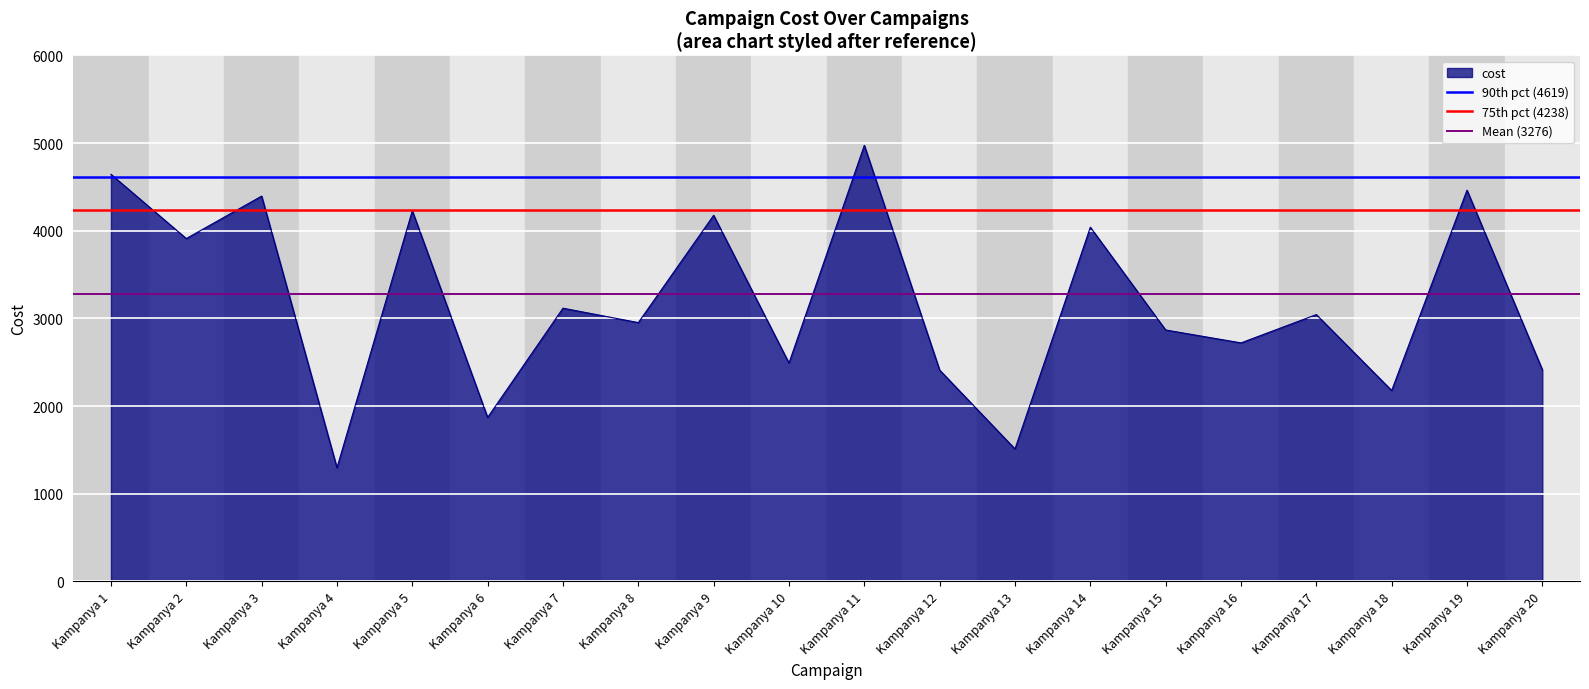

Is the value of Mean (3276) at Kampanya 1 greater than the value of 75th pct (4238) at Kampanya 1?

No